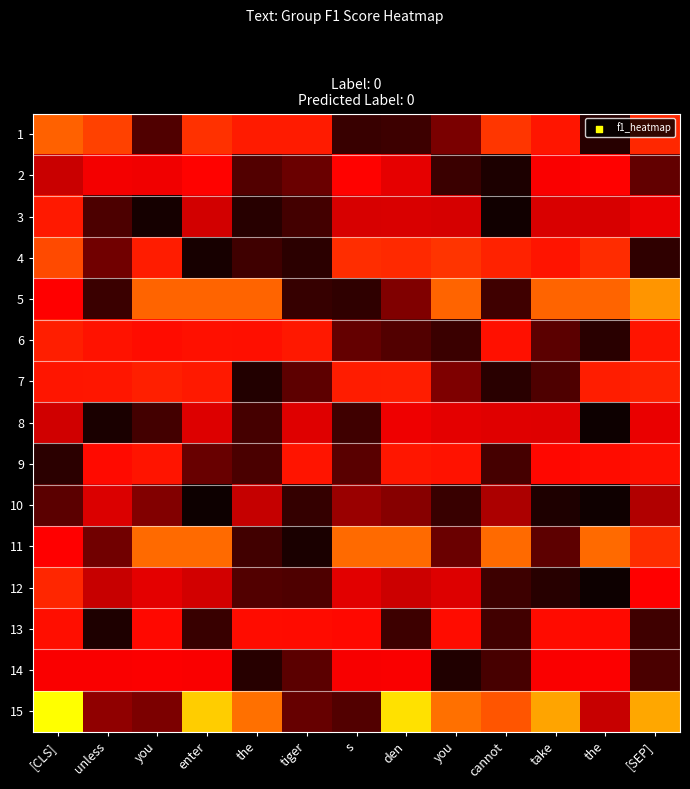

List the series in order of their peak value, lowest first.

10, 8, 14, 2, 13, 9, 3, 6, 7, 12, 4, 1, 11, 5, 15